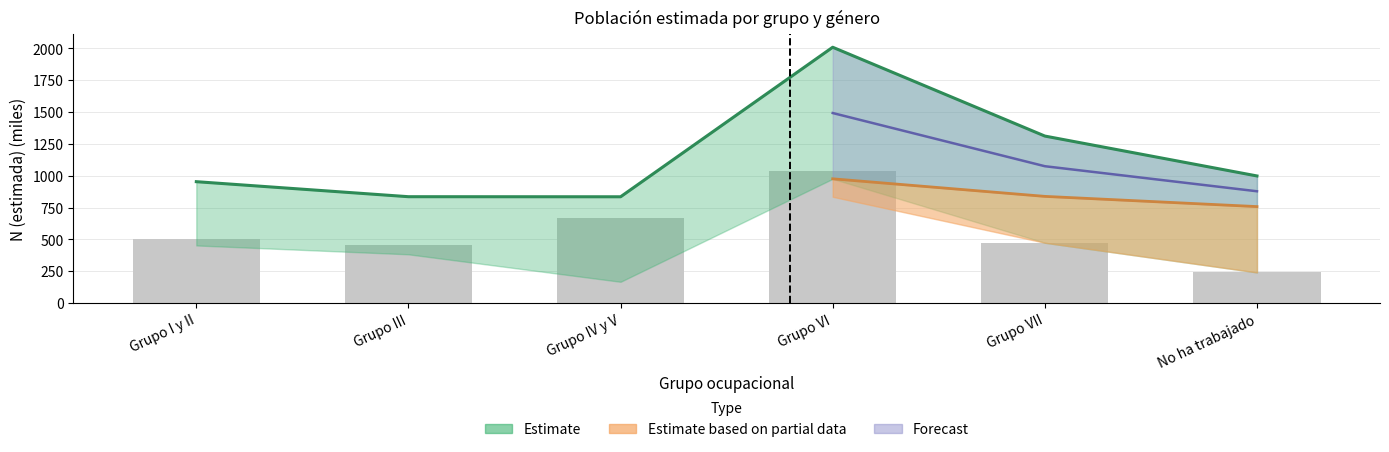

Where does the Hombre N (estimada) series first go above 505?

Grupo I y II